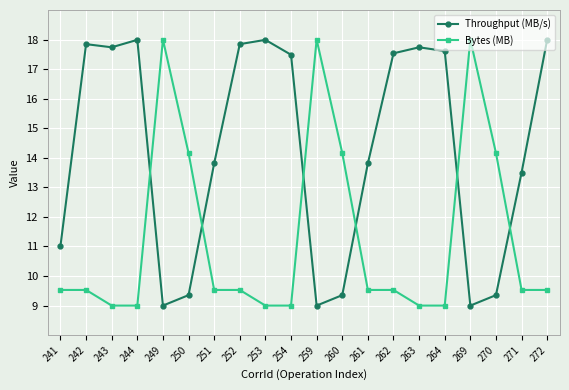

Reading right to left, transcribe all the data shown in this chart.

Throughput (MB/s): 272=18.0	271=13.5	270=9.4	269=9.0	264=17.6	263=17.7	262=17.5	261=13.8	260=9.4	259=9.0	254=17.5	253=18.0	252=17.8	251=13.8	250=9.4	249=9.0	244=18.0	243=17.7	242=17.8	241=11.0
Bytes (MB): 272=9.5	271=9.5	270=14.2	269=18.0	264=9.0	263=9.0	262=9.5	261=9.5	260=14.2	259=18.0	254=9.0	253=9.0	252=9.5	251=9.5	250=14.2	249=18.0	244=9.0	243=9.0	242=9.5	241=9.5